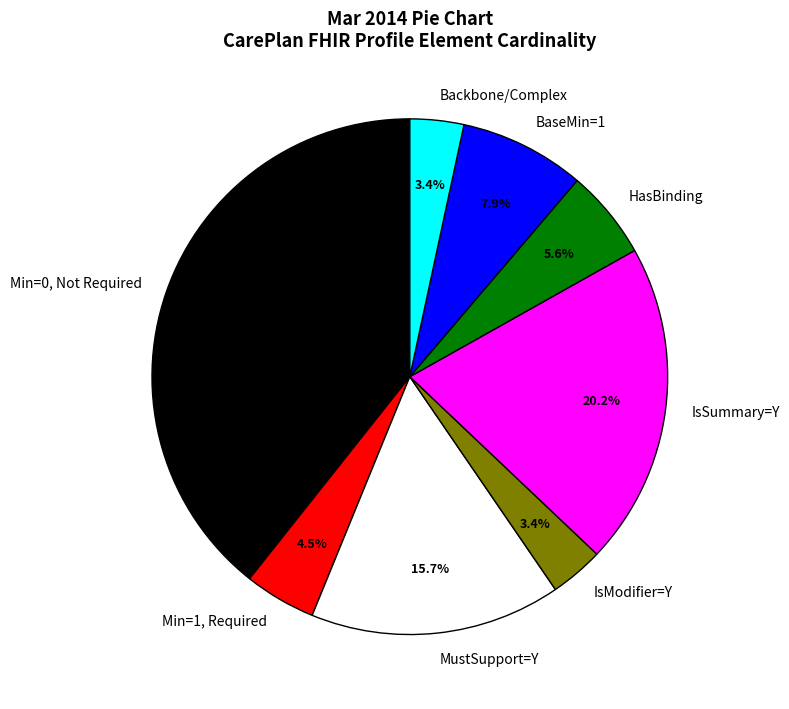

Which category has the biggest portion of the pie?

Min=0, Not Required